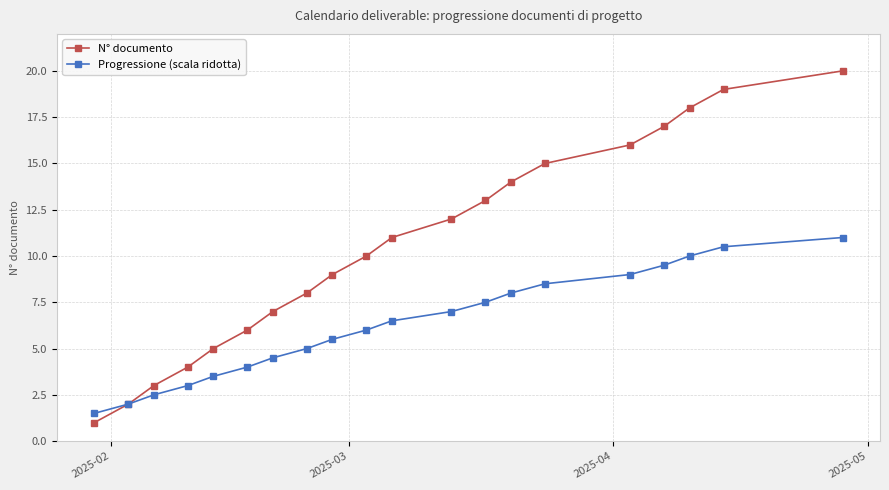

Count the number of categories in the chart.

20